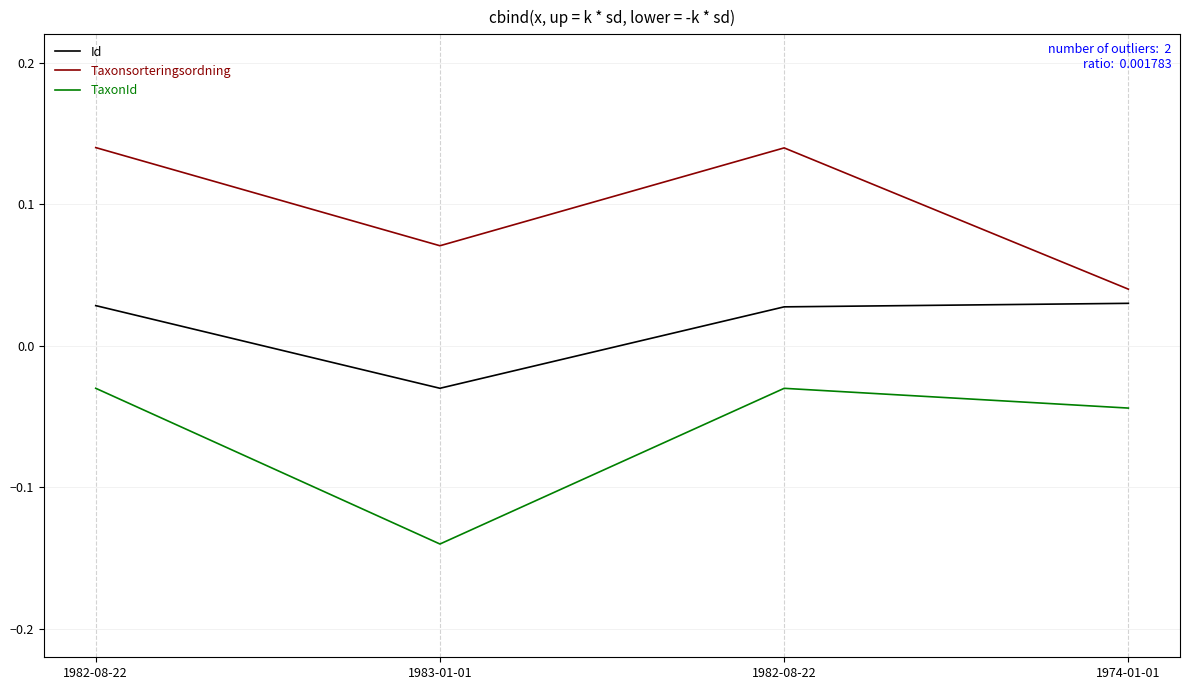

Does the chart display data point markers on the line(s)?

No